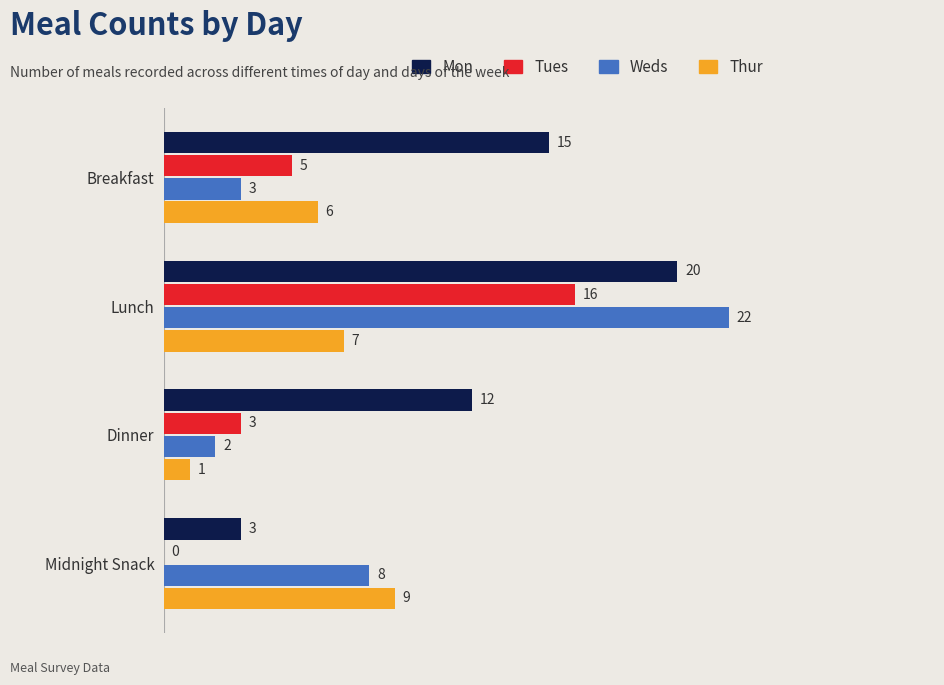

What is the approximate value of Mon at Lunch, to the nearest 10?

20